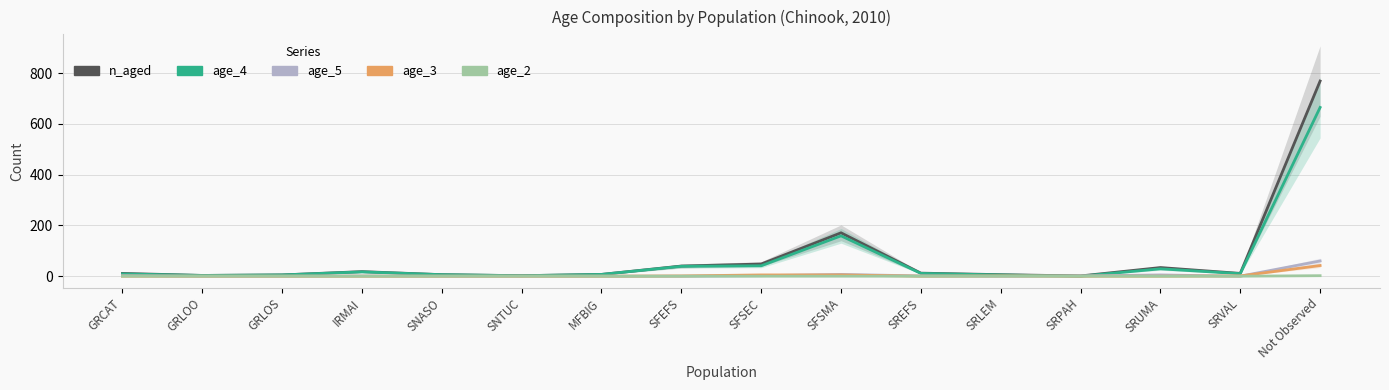

What position from the left is Not Observed?

16